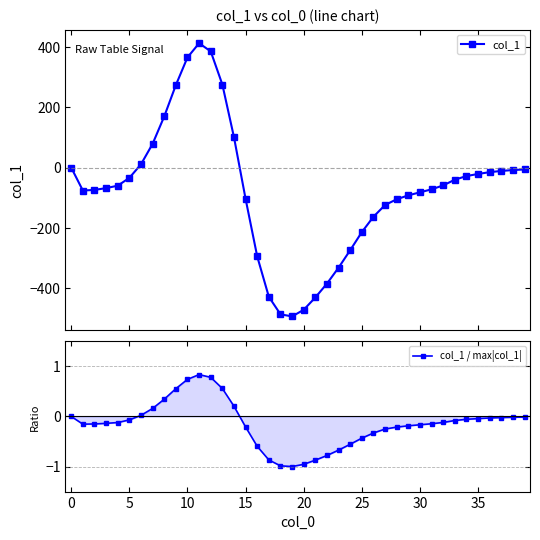

Is the value of col_1 / max|col_1| at 35 greater than the value of col_1 at 27?

Yes